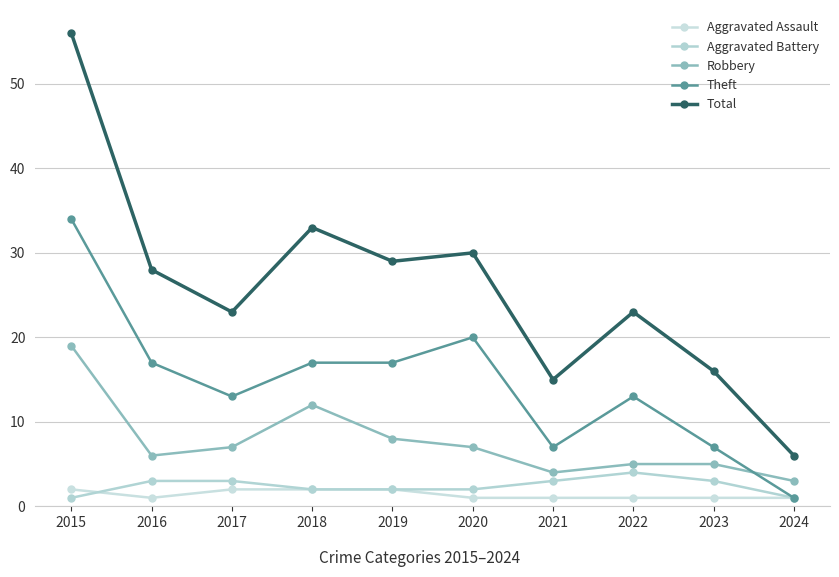

True or false: Total and Robbery cross at least once.

False